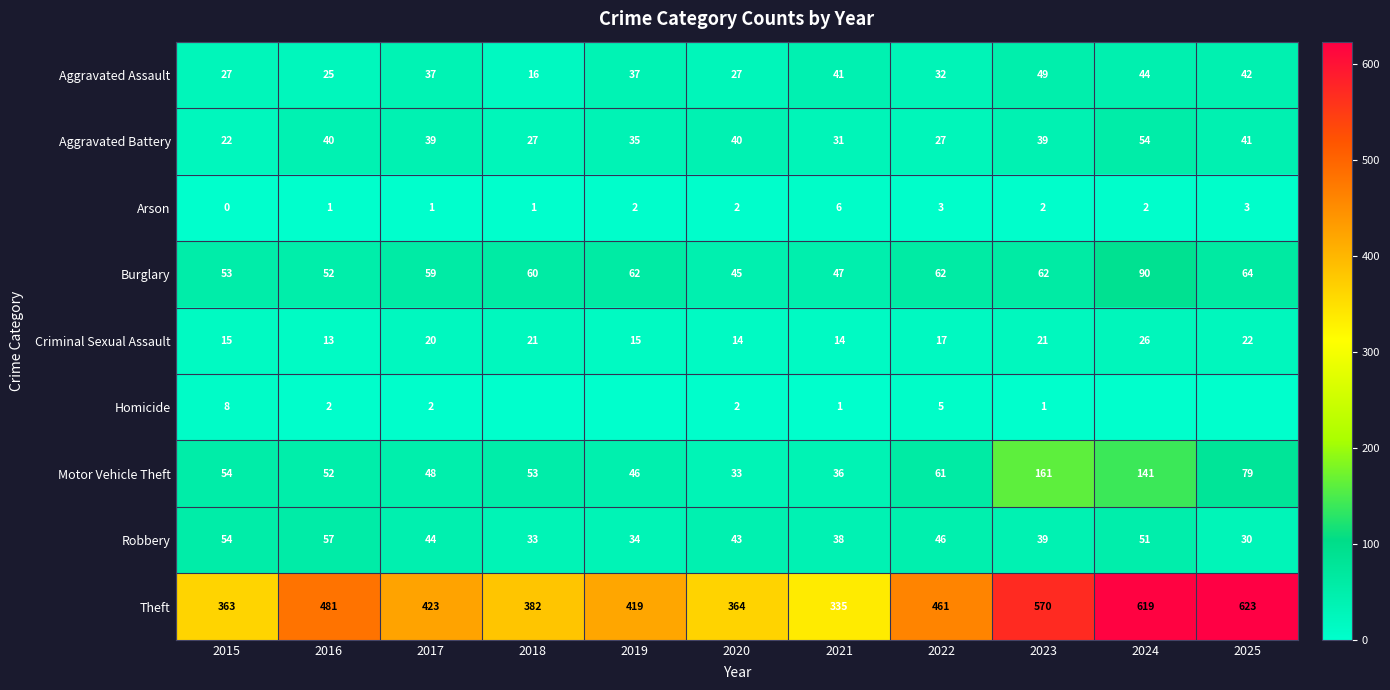

At which label is Criminal Sexual Assault closest to 19?

2017